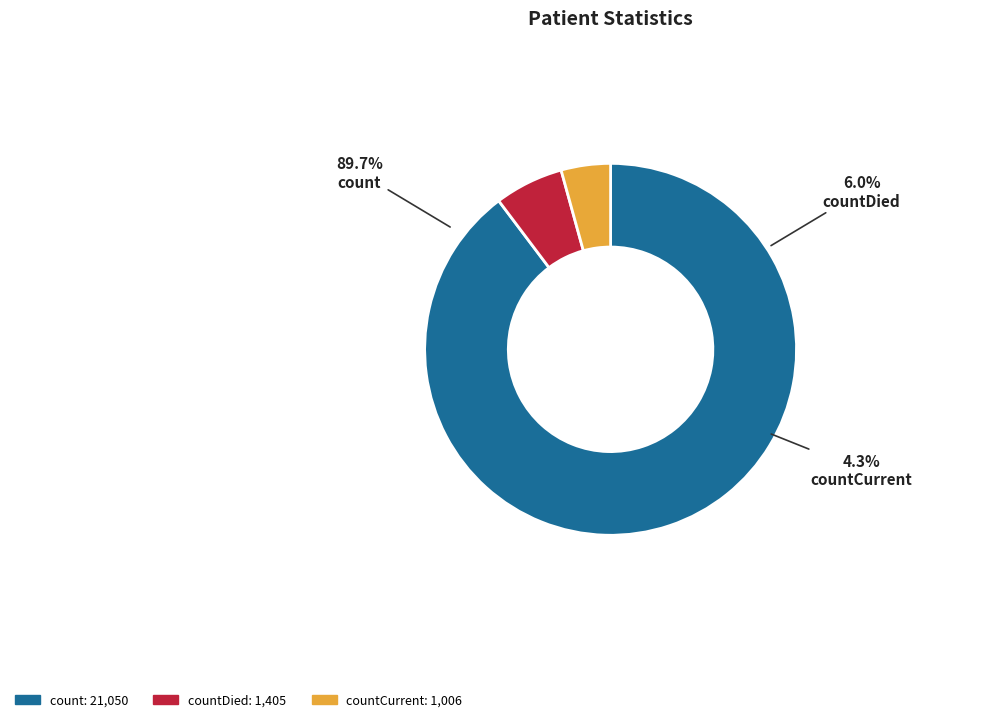

How many slices are in this pie chart?

3